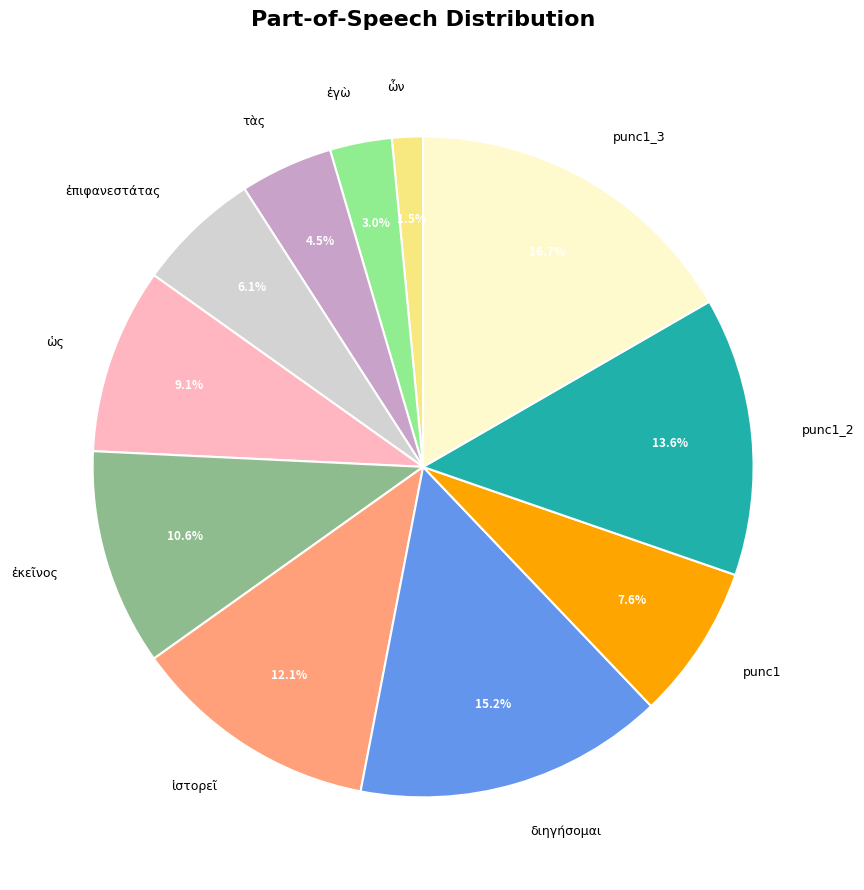

What is the ratio of the value at ἐπιφανεστάτας to the value at ἐκεῖνος?

0.6